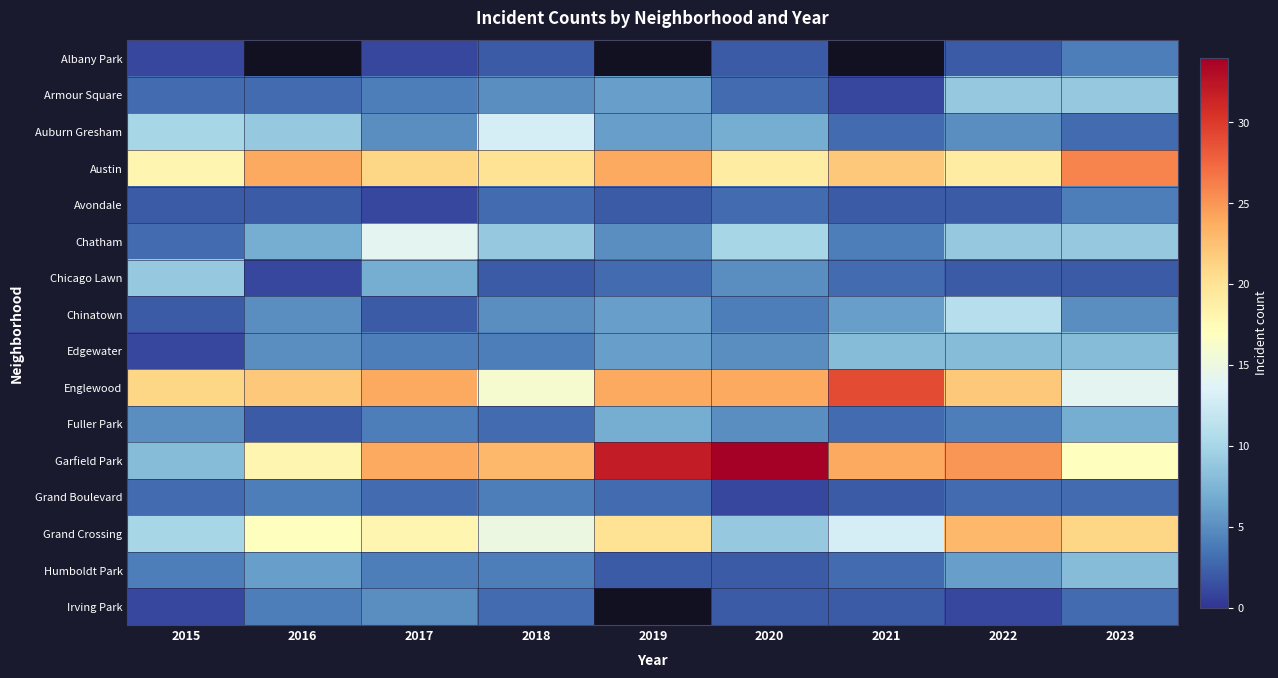

Which series has the largest range (max minus min)?

Garfield Park